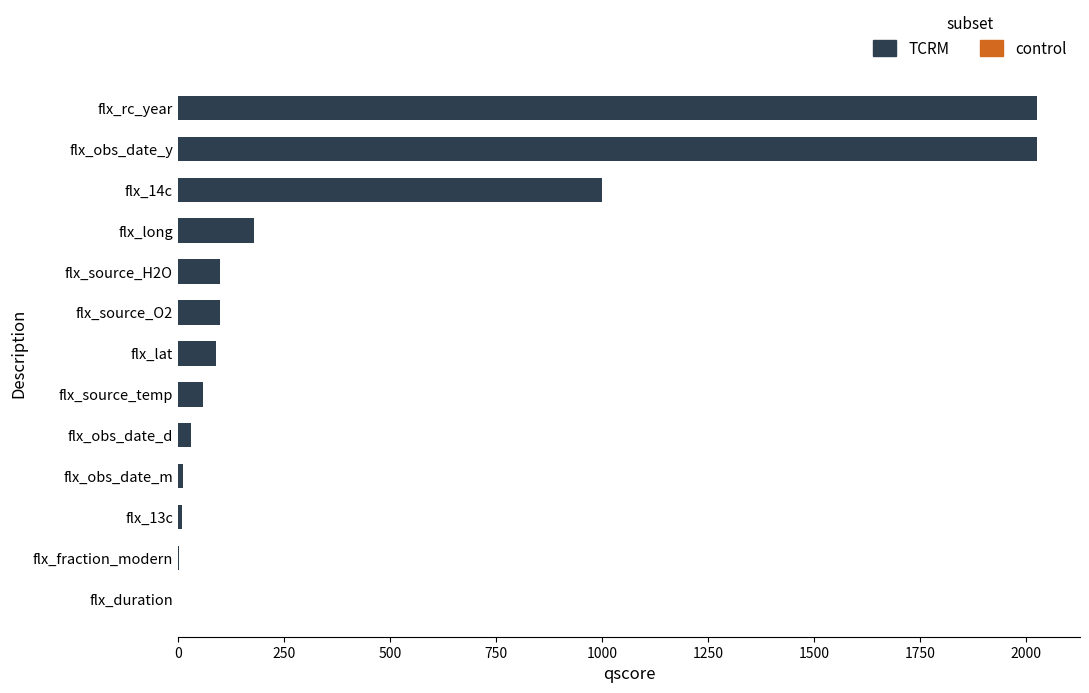

What is the sum of the values at flx_obs_date_y and flx_14c?

3025.0